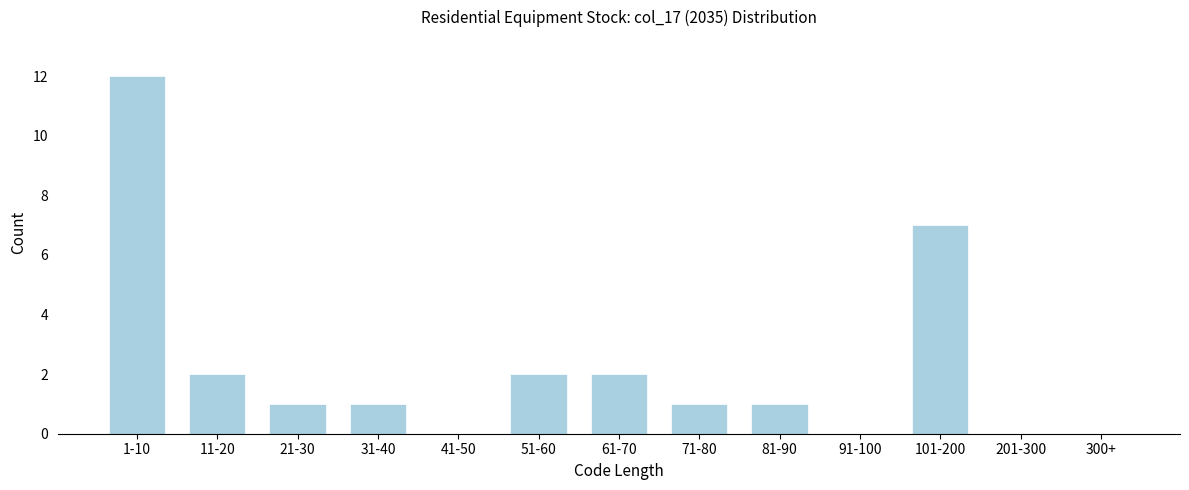

Reading left to right, what are all the values shown in this chart?

1-10=12	11-20=2	21-30=1	31-40=1	41-50=0	51-60=2	61-70=2	71-80=1	81-90=1	91-100=0	101-200=7	201-300=0	300+=0